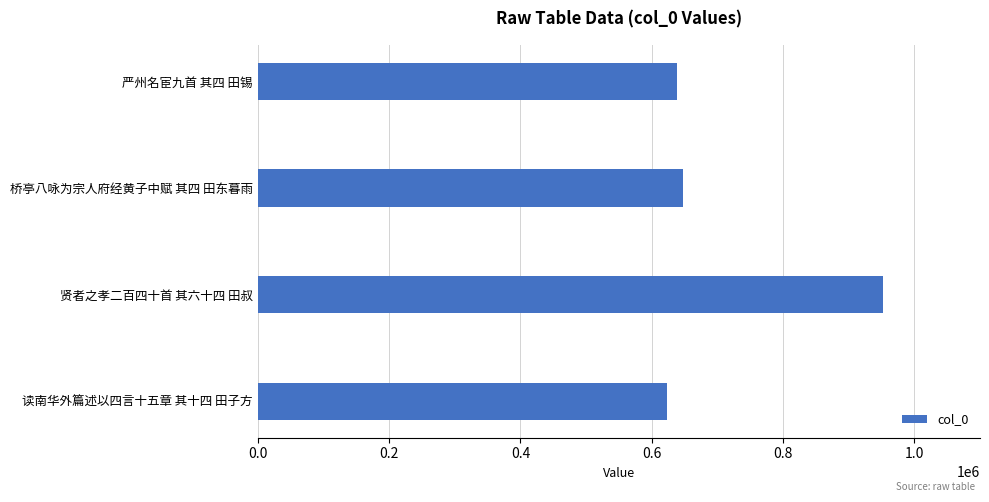

What is the maximum value shown in the chart?

951940